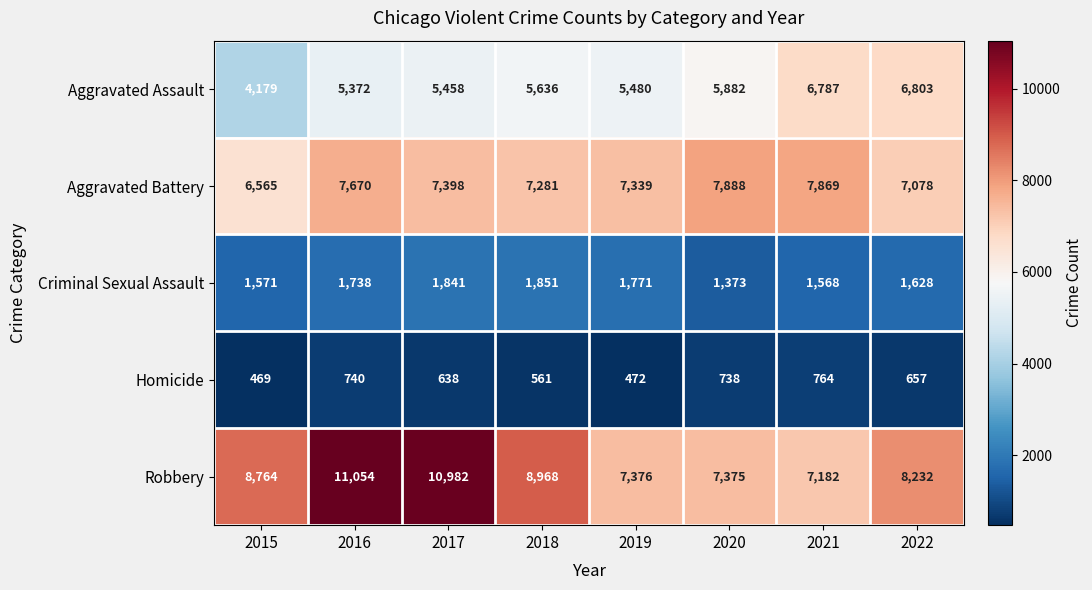

At how many categories does at least one series exceed 7944?

5